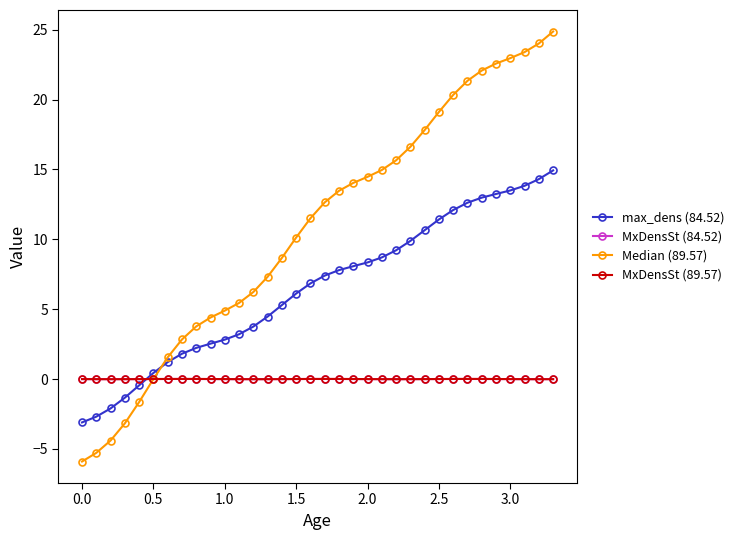

What is the value of the Median (89.57) point at the 32nd from the left?

23.4